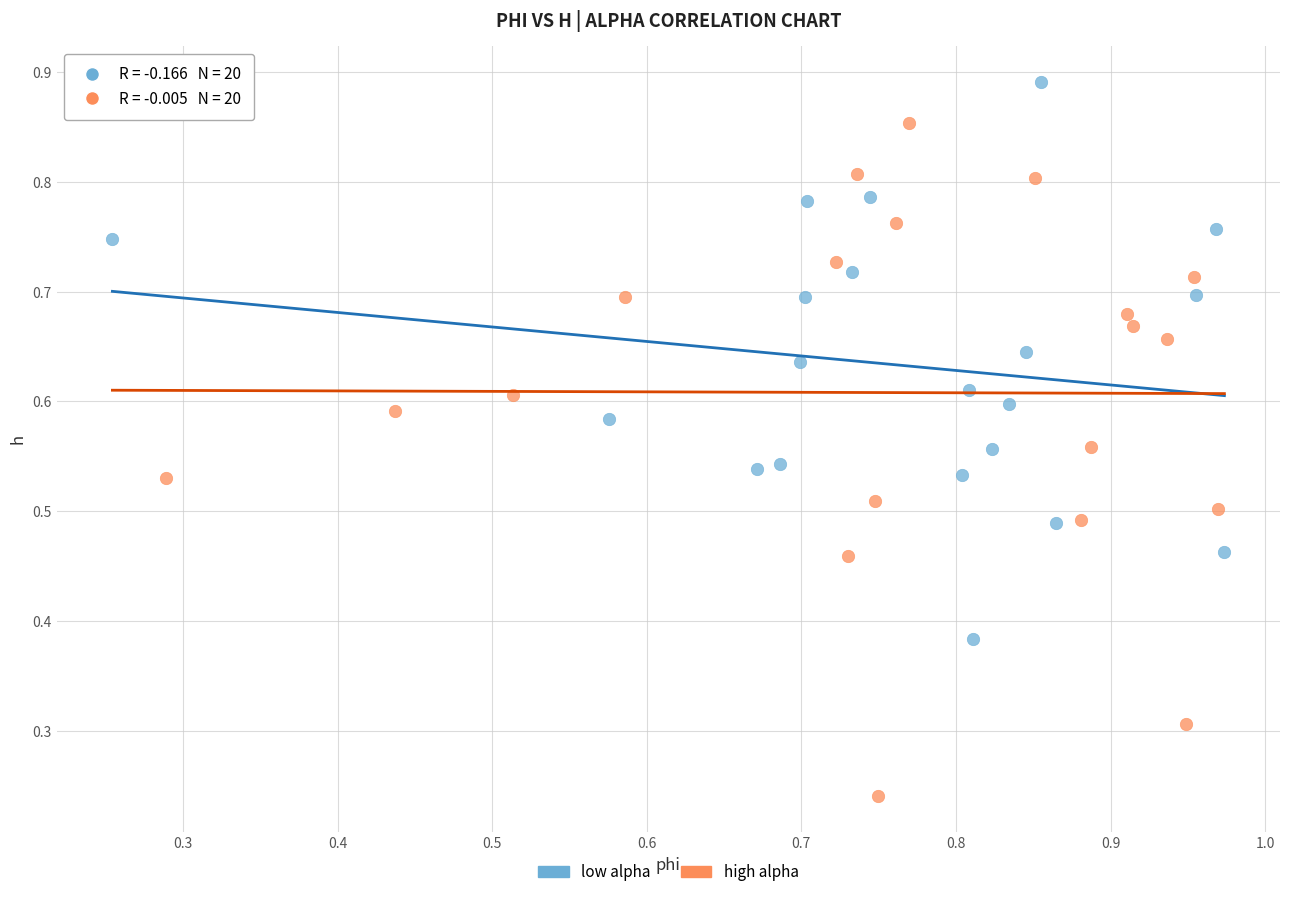

Which series contains the highest Y value?

low alpha